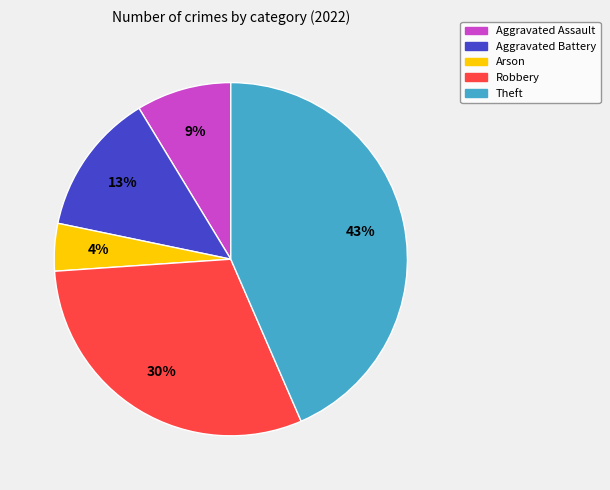

Do Aggravated Assault and Theft together represent more than half of the pie?

Yes